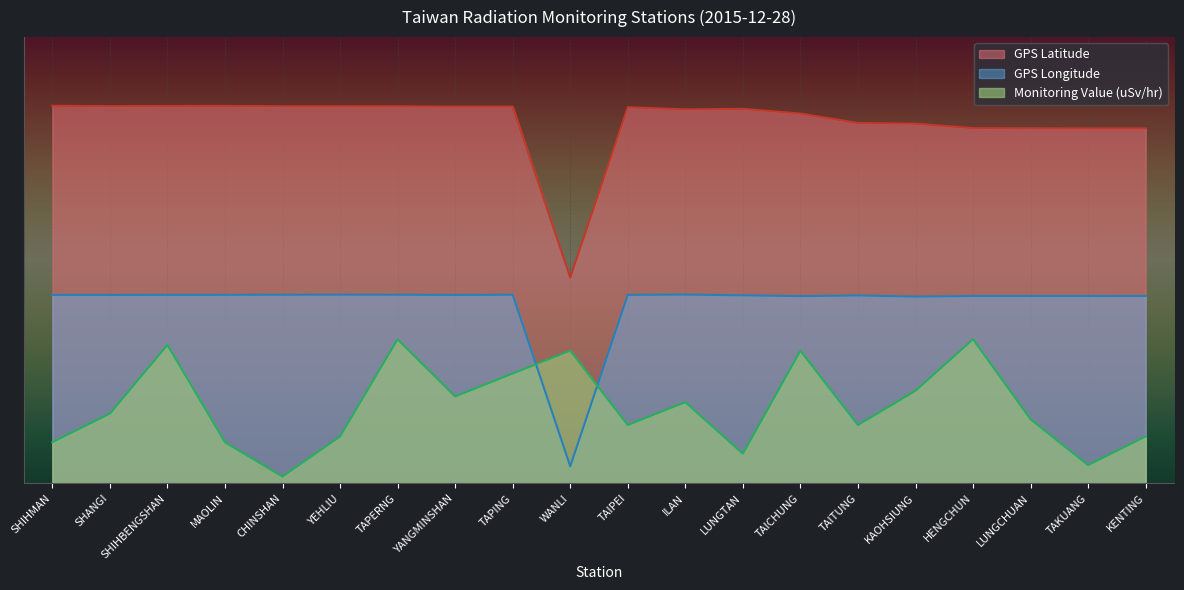

Reading right to left, list all the values displayed in this chart.

GPS Latitude: KENTING=103.4	TAKUANG=103.4	LUNGCHUAN=103.5	HENGCHUN=103.5	KAOHSIUNG=104.8	TAITUNG=105.0	TAICHUNG=107.7	LUNGTAN=109.1	ILAN=109.0	TAIPEI=109.6	WANLI=60.0	TAPING=109.8	YANGMINSHAN=109.7	TAPERNG=109.8	YEHLIU=109.8	CHINSHAN=109.9	MAOLIN=110.0	SHIHBENGSHAN=109.9	SHANGI=109.9	SHIHMAN=110.0
GPS Longitude: KENTING=54.6	TAKUANG=54.6	LUNGCHUAN=54.6	HENGCHUN=54.6	KAOHSIUNG=54.4	TAITUNG=54.7	TAICHUNG=54.6	LUNGTAN=54.8	ILAN=55.0	TAIPEI=54.9	WANLI=5.0	TAPING=55.0	YANGMINSHAN=54.9	TAPERNG=55.0	YEHLIU=55.0	CHINSHAN=55.0	MAOLIN=54.9	SHIHBENGSHAN=54.9	SHANGI=54.9	SHIHMAN=54.9
Monitoring Value (uSv/hr): KENTING=13.7	TAKUANG=5.3	LUNGCHUAN=18.7	HENGCHUN=42.0	KAOHSIUNG=27.0	TAITUNG=17.0	TAICHUNG=38.7	LUNGTAN=8.7	ILAN=23.7	TAIPEI=17.0	WANLI=38.7	TAPING=32.0	YANGMINSHAN=25.3	TAPERNG=42.0	YEHLIU=13.7	CHINSHAN=2.0	MAOLIN=12.0	SHIHBENGSHAN=40.3	SHANGI=20.3	SHIHMAN=12.0